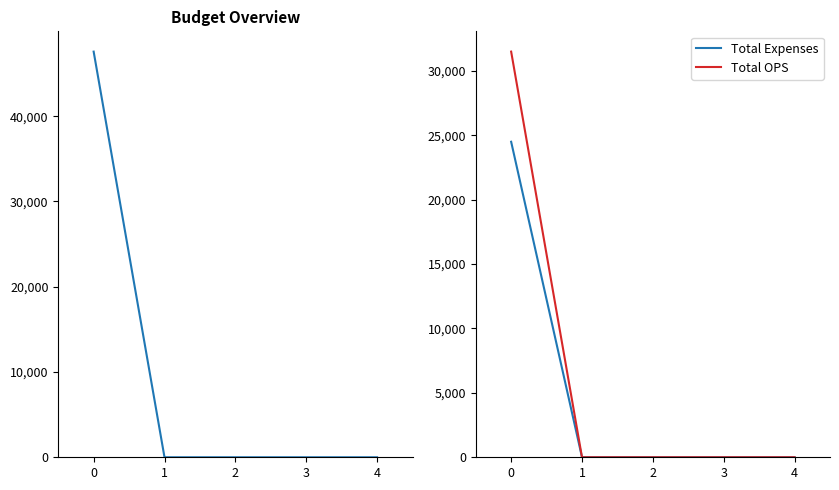

Rank the categories by Total Expenses value from highest to lowest.

0, 1, 2, 3, 4